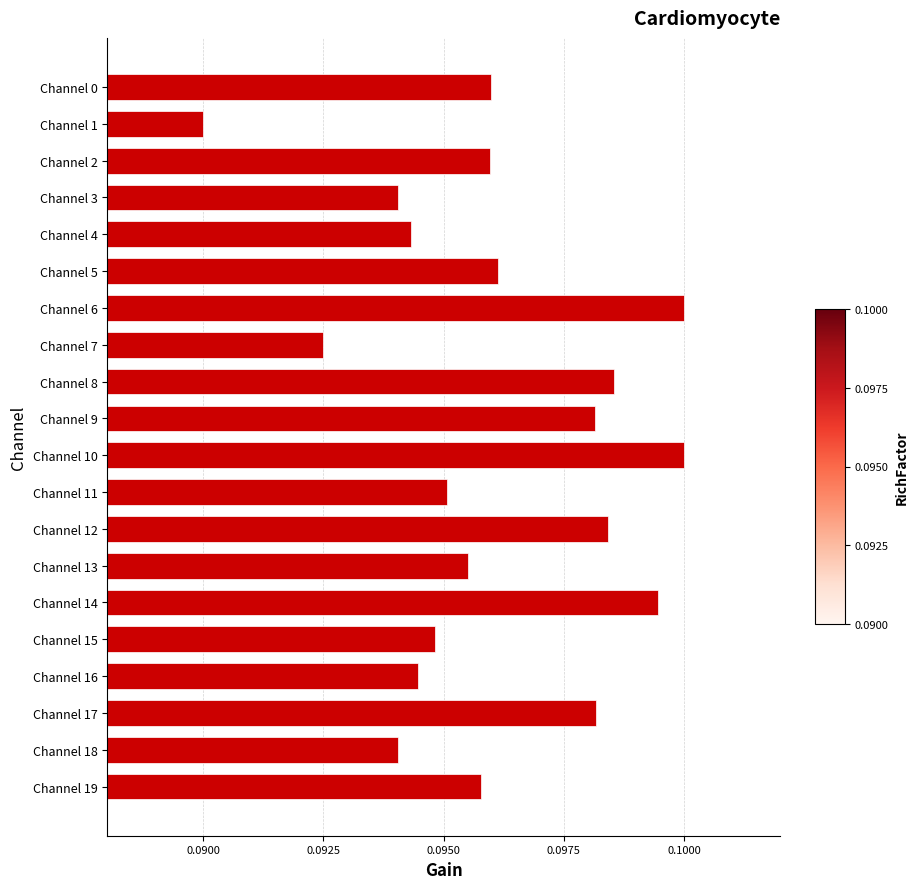

Between Channel 17 and Channel 10, which is larger?

Channel 10